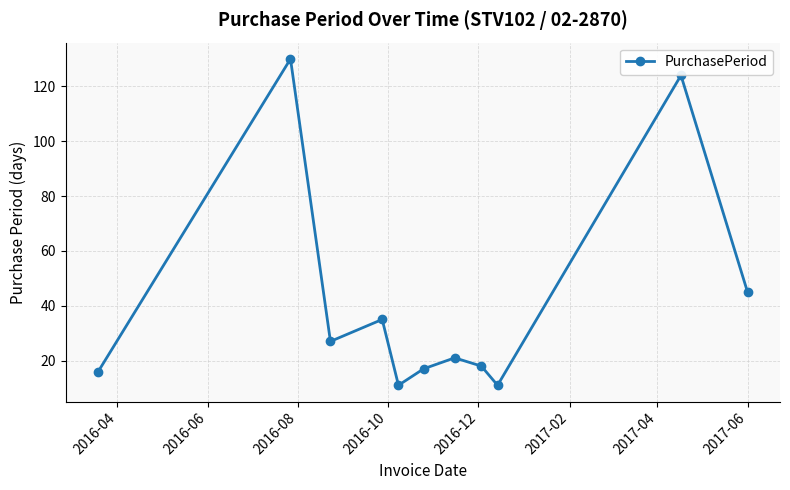

How many values are below 21?

5